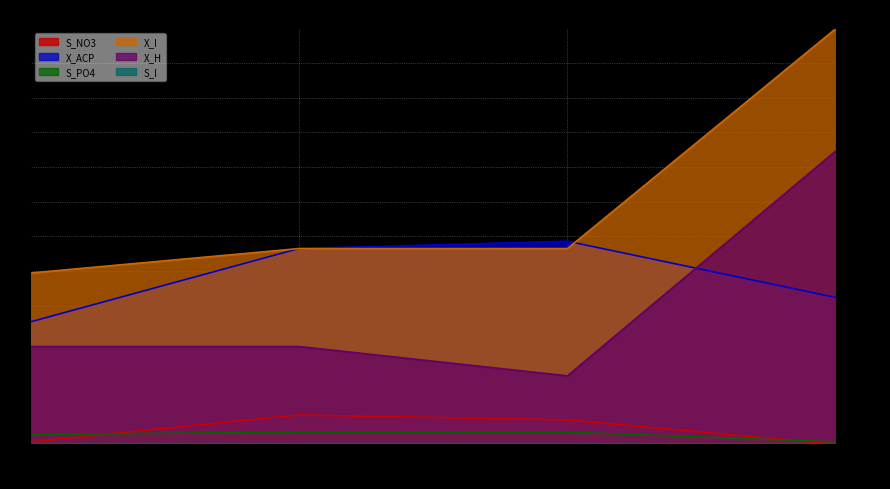

Rank the categories by S_PO4 value from highest to lowest.

C2, E2, B2, E2P